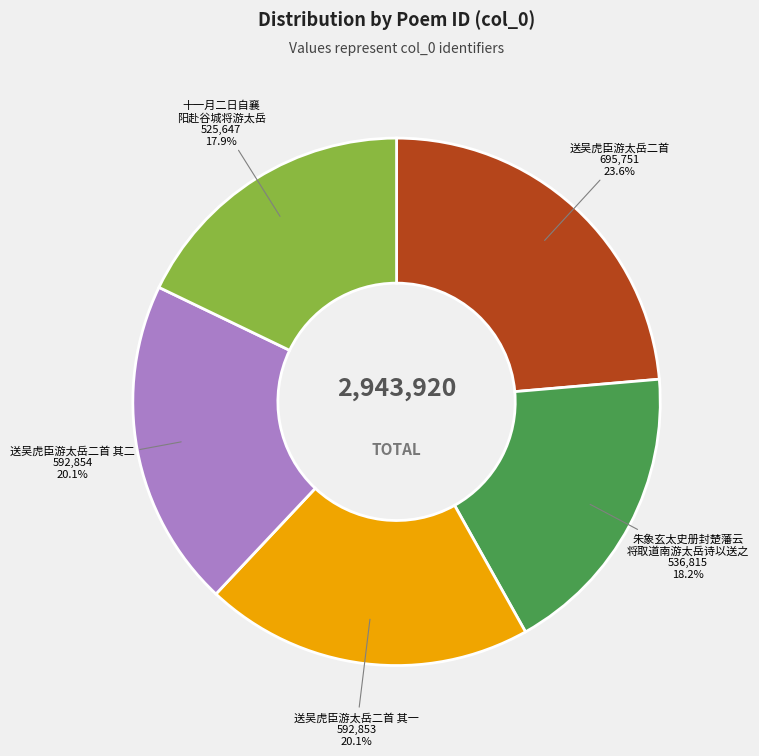

Does any single category account for the majority?

No